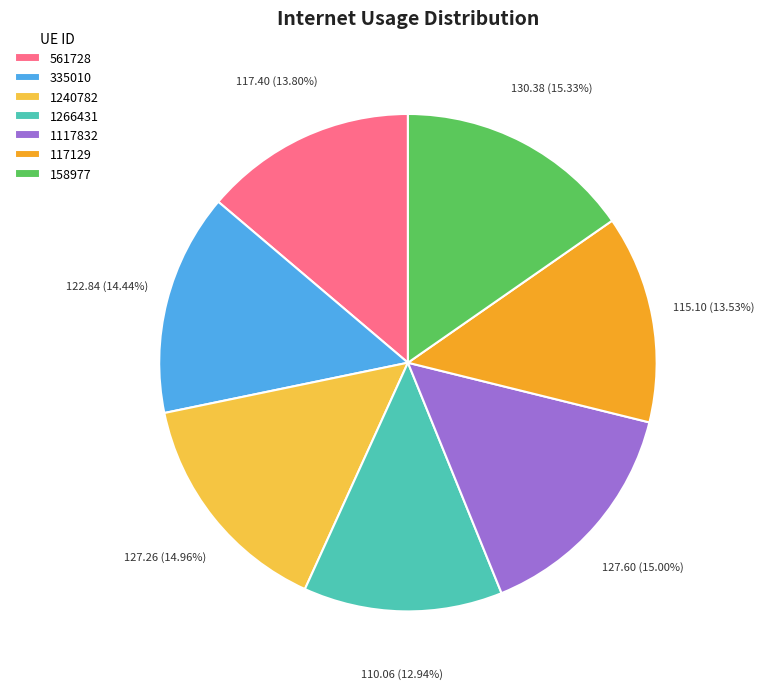

Which has a higher value, 158977 or 1266431?

158977